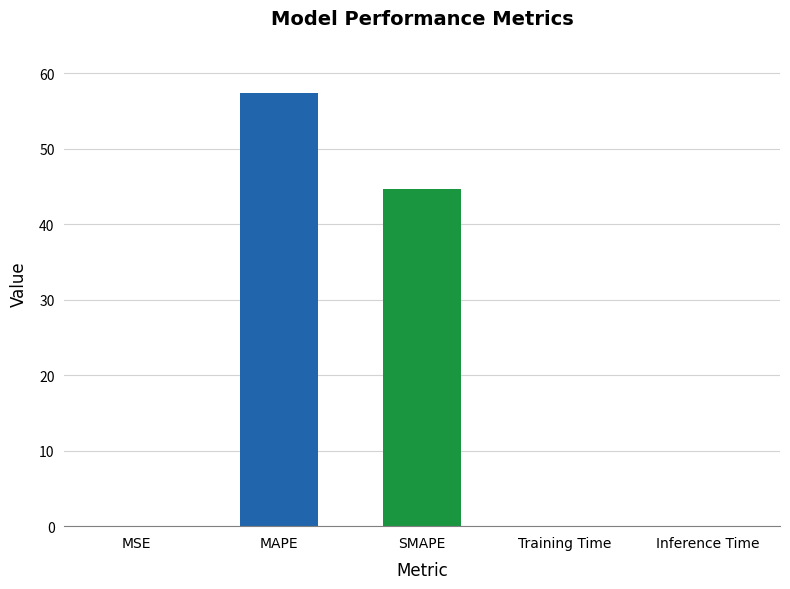

Reading right to left, list all the values displayed in this chart.

Inference Time=0.1	Training Time=0.1	SMAPE=44.6	MAPE=57.4	MSE=0.1